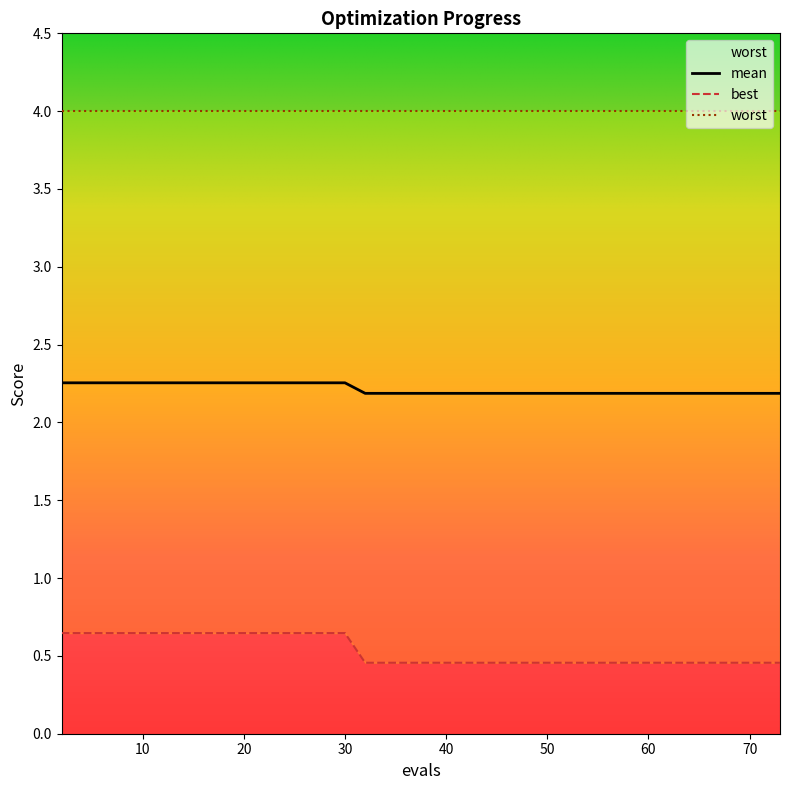

Which category has the highest value across all series?

2